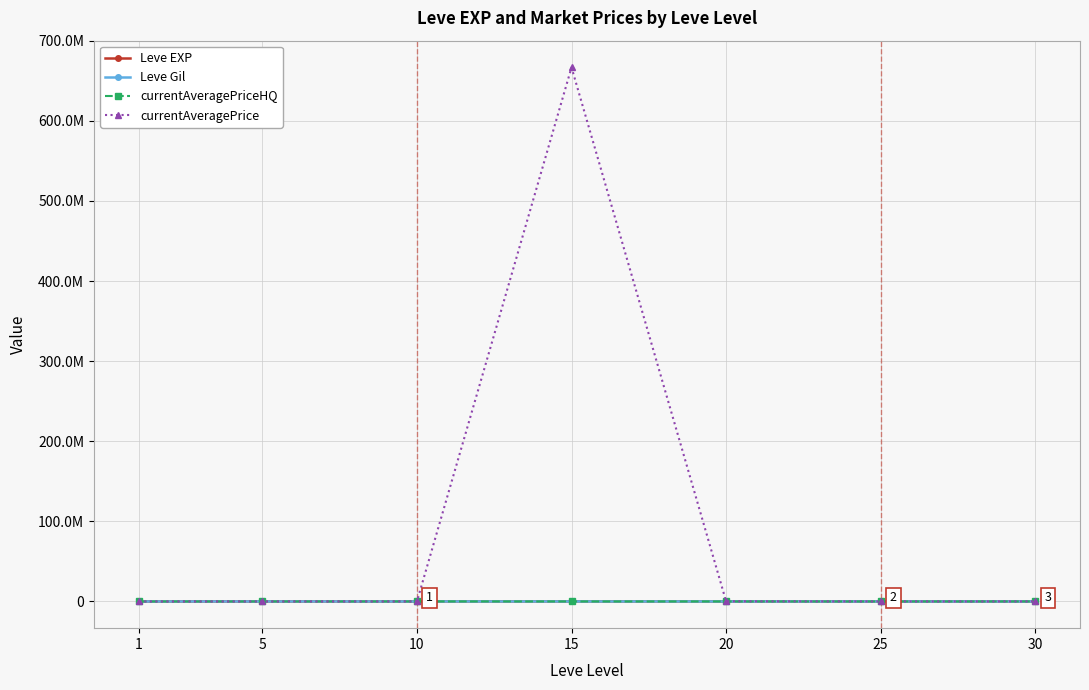

At which label does currentAveragePriceHQ first exceed 9000?

5